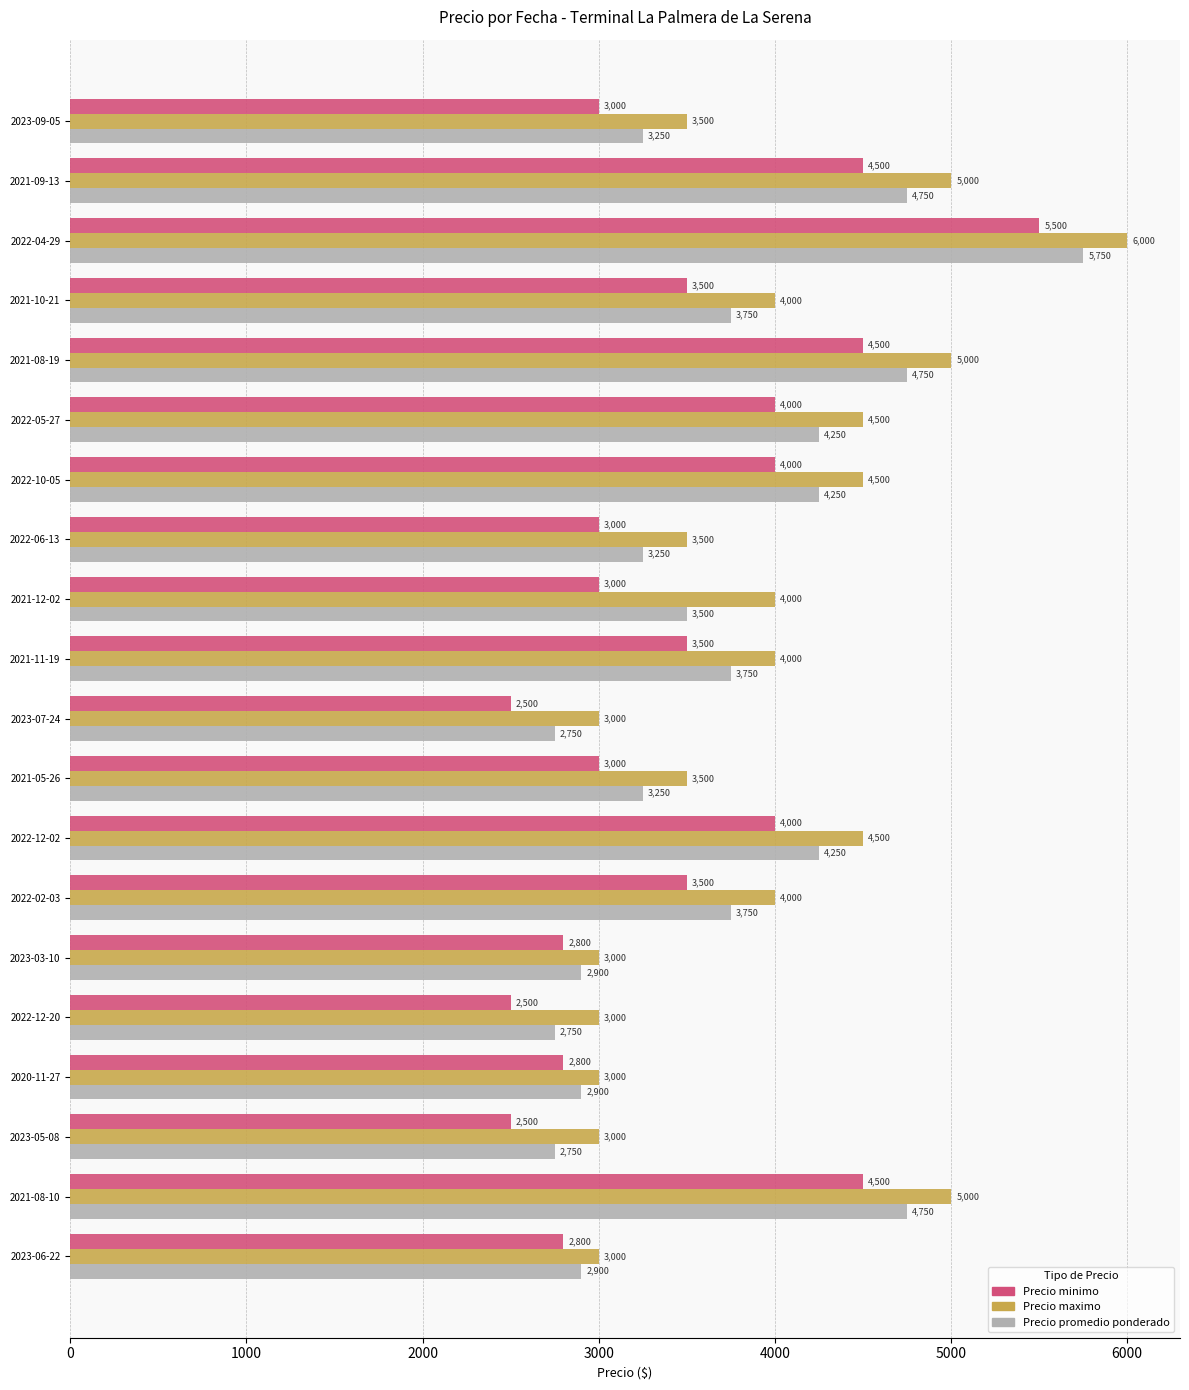

What is the approximate value of Precio maximo at 2023-05-08, to the nearest 100?

3000